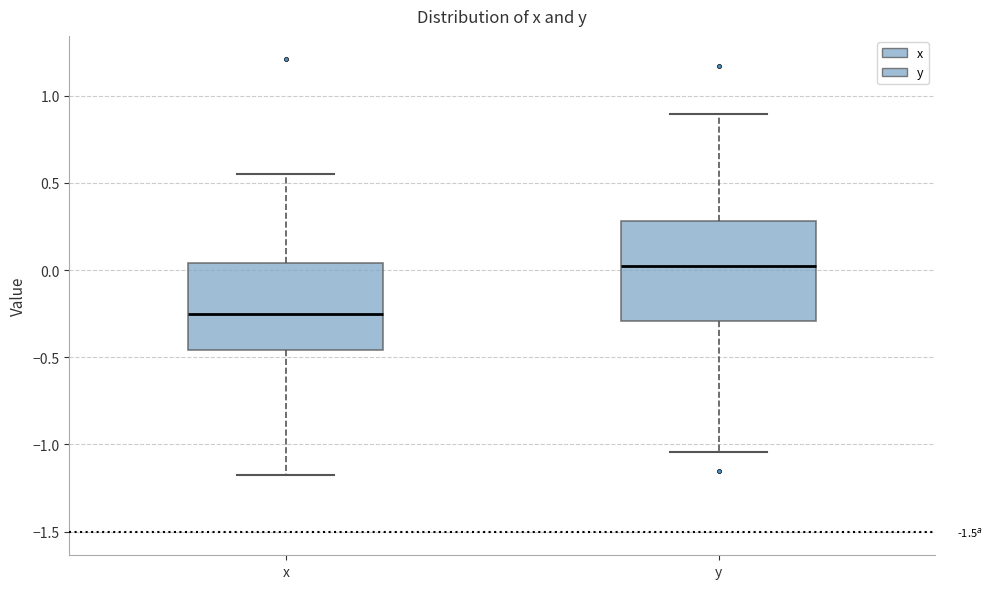

Where does the lower whisker of the box for x end on the y-axis? The values are not printed on the chart, so give them approximately, as read against the axis.

-1.15